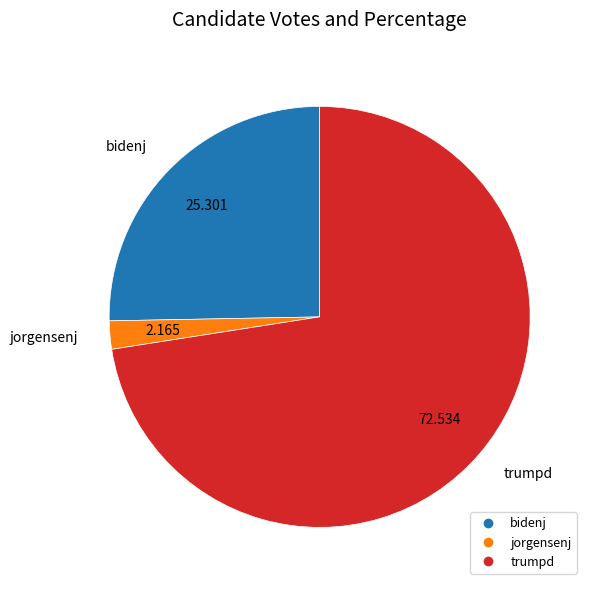

How many slices are in this pie chart?

3